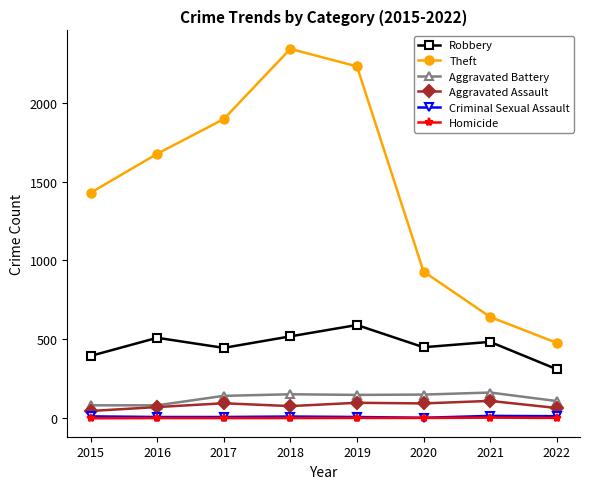

Is the value of Homicide at 2020 greater than the value of Aggravated Assault at 2017?

No